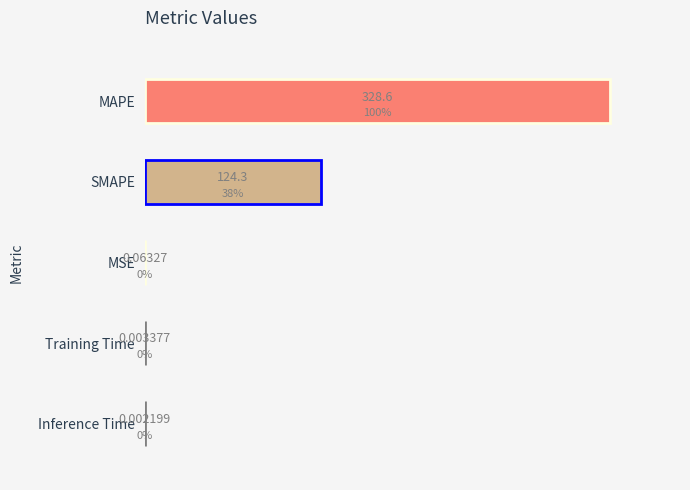

The value at MAPE is 328.6. True or false?

True